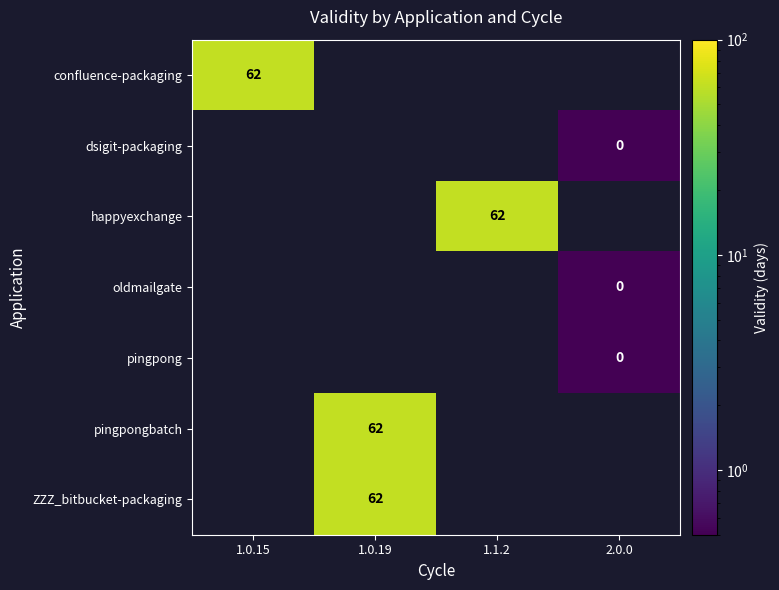

The confluence-packaging series shows 62 at 1.0.15. True or false?

True